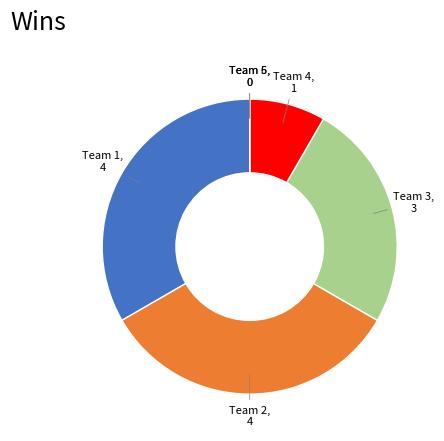

Approximately how many times larger is the value at Team 2 compared to Team 4?

4.0